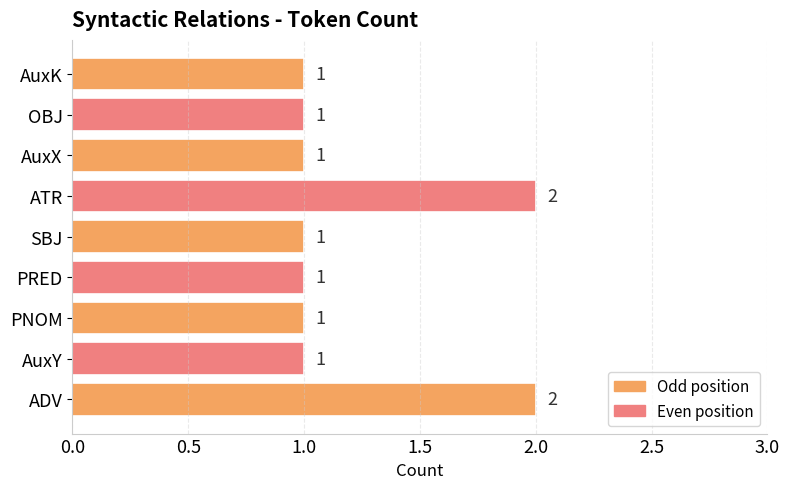

Count the values in the range 1 to 2.

9